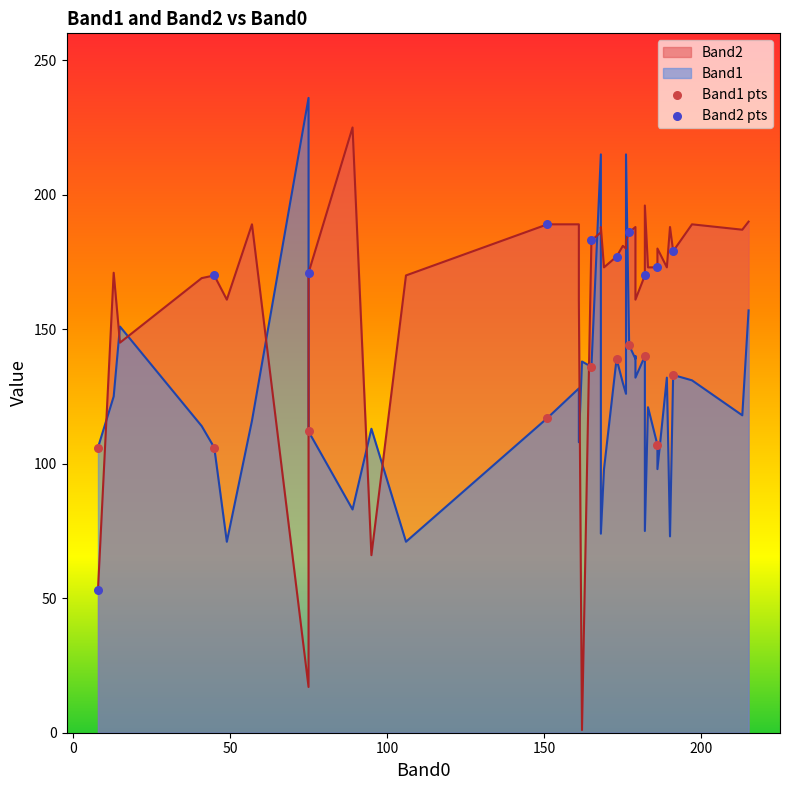

Is the value of Band2 pts at 9 greater than the value of Band1 pts at 0?

Yes